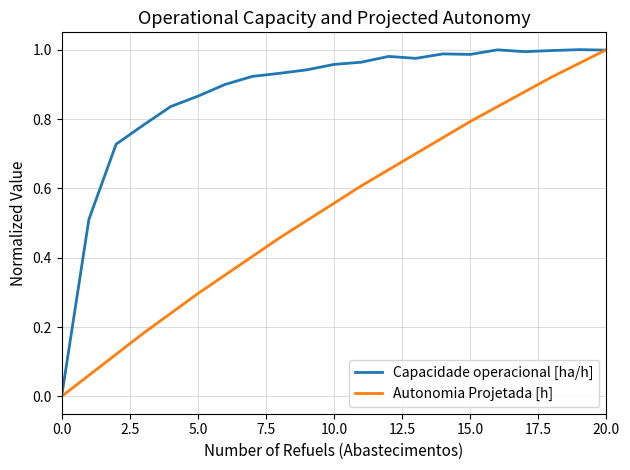

List the series in order of their overall mean, highest first.

Capacidade operacional [ha/h], Autonomia Projetada [h]